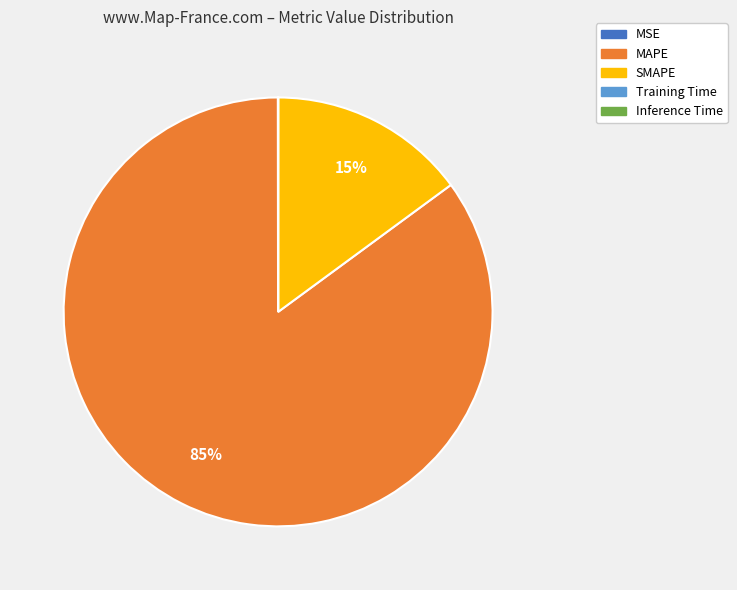

Is there any slice that represents more than half of the pie?

Yes